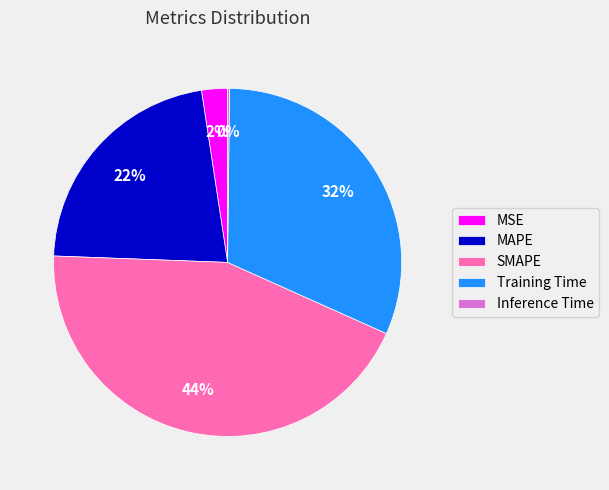

Is Training Time the majority of the pie?

No